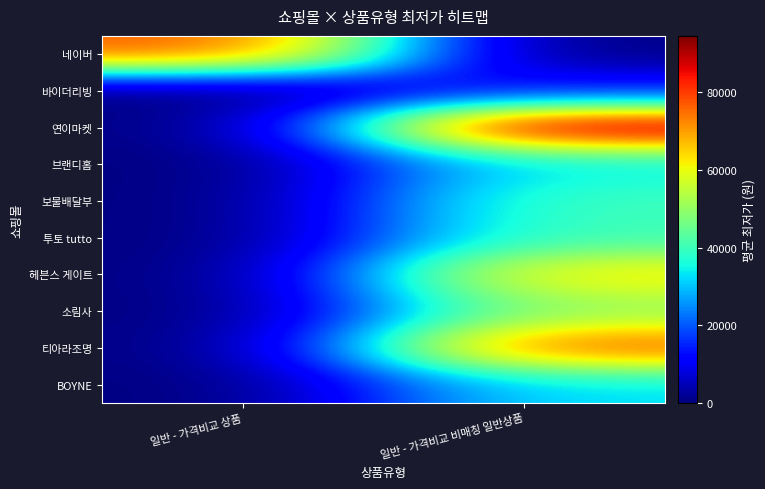

Reading left to right, extract all data points from this chart.

네이버: 일반 - 가격비교 상품=77344	일반 - 가격비교 비매칭 일반상품=0
바이더리빙: 일반 - 가격비교 상품=0	일반 - 가격비교 비매칭 일반상품=13800
연이마켓: 일반 - 가격비교 상품=0	일반 - 가격비교 비매칭 일반상품=94450
브랜디홈: 일반 - 가격비교 상품=0	일반 - 가격비교 비매칭 일반상품=33650
보물배달부: 일반 - 가격비교 상품=0	일반 - 가격비교 비매칭 일반상품=40450
투토 tutto: 일반 - 가격비교 상품=0	일반 - 가격비교 비매칭 일반상품=40400
헤븐스 게이트: 일반 - 가격비교 상품=0	일반 - 가격비교 비매칭 일반상품=63400
소림사: 일반 - 가격비교 상품=0	일반 - 가격비교 비매칭 일반상품=49800
티아라조명: 일반 - 가격비교 상품=0	일반 - 가격비교 비매칭 일반상품=78000
BOYNE: 일반 - 가격비교 상품=0	일반 - 가격비교 비매칭 일반상품=33000